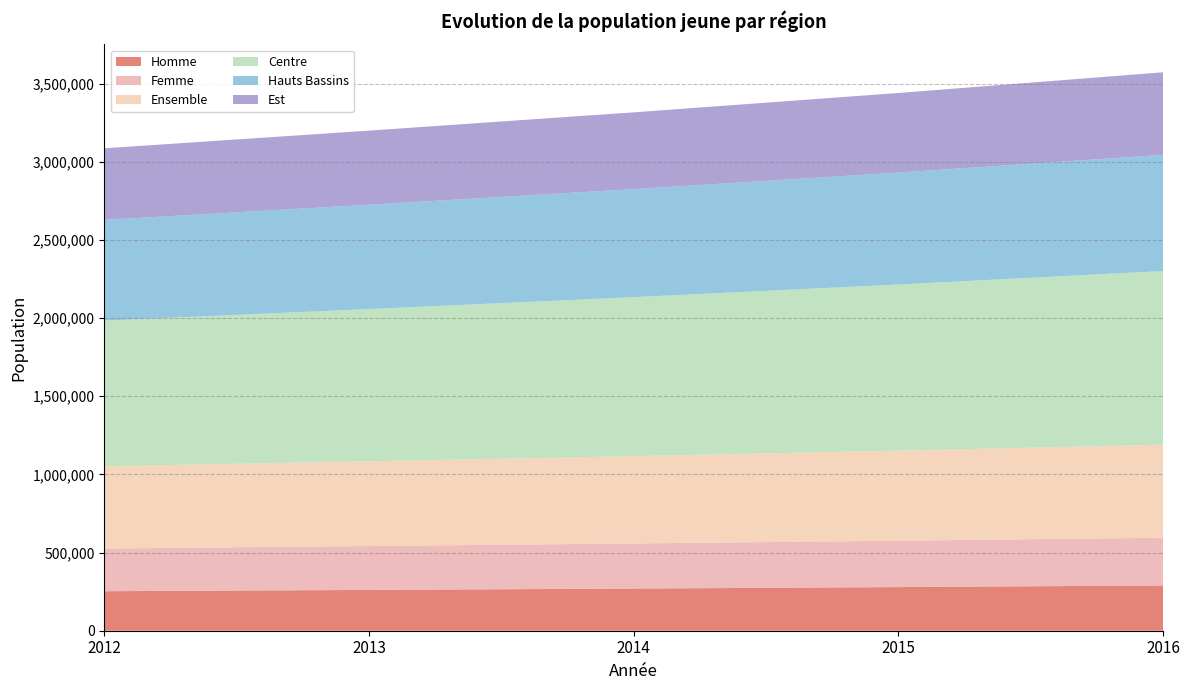

Reading right to left, transcribe all the data shown in this chart.

Homme: 2016=289660	2015=279196	2014=269669	2013=260943	2012=252767
Femme: 2016=305392	2015=296837	2014=288733	2013=280947	2012=273177
Ensemble: 2016=595052	2015=576033	2014=558402	2013=541890	2012=525944
Centre: 2016=1111254	2015=1062842	2014=1017278	2013=974035	2012=932144
Hauts Bassins: 2016=743059	2015=716248	2014=691200	2013=667564	2012=644684
Est: 2016=528428	2015=509190	2014=491198	2013=474226	2012=457799